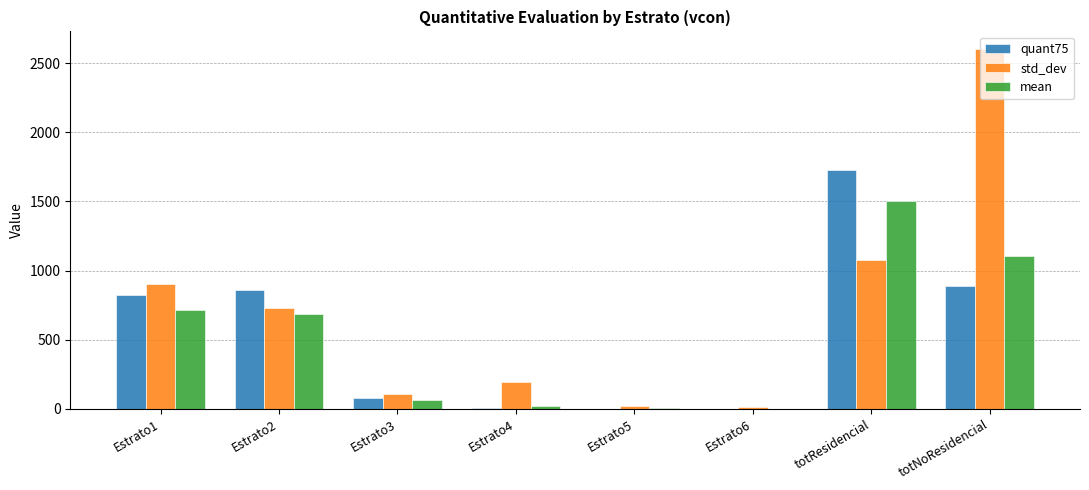

What is the sum of all std_dev values?

5640.6